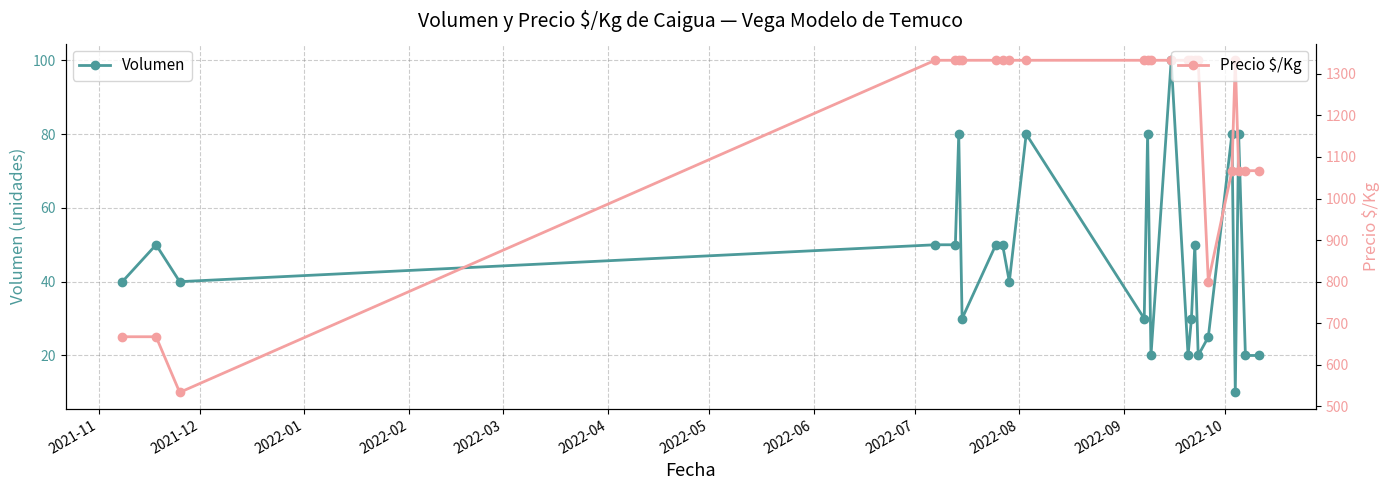

What is the value of the Precio $/Kg point at the 25th from the left?

1067